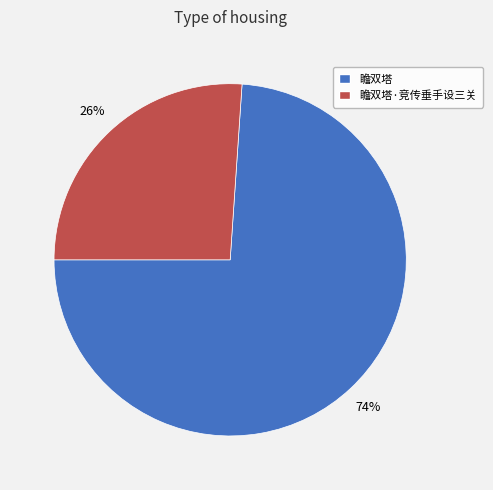

Which slice is the largest?

瞻双塔